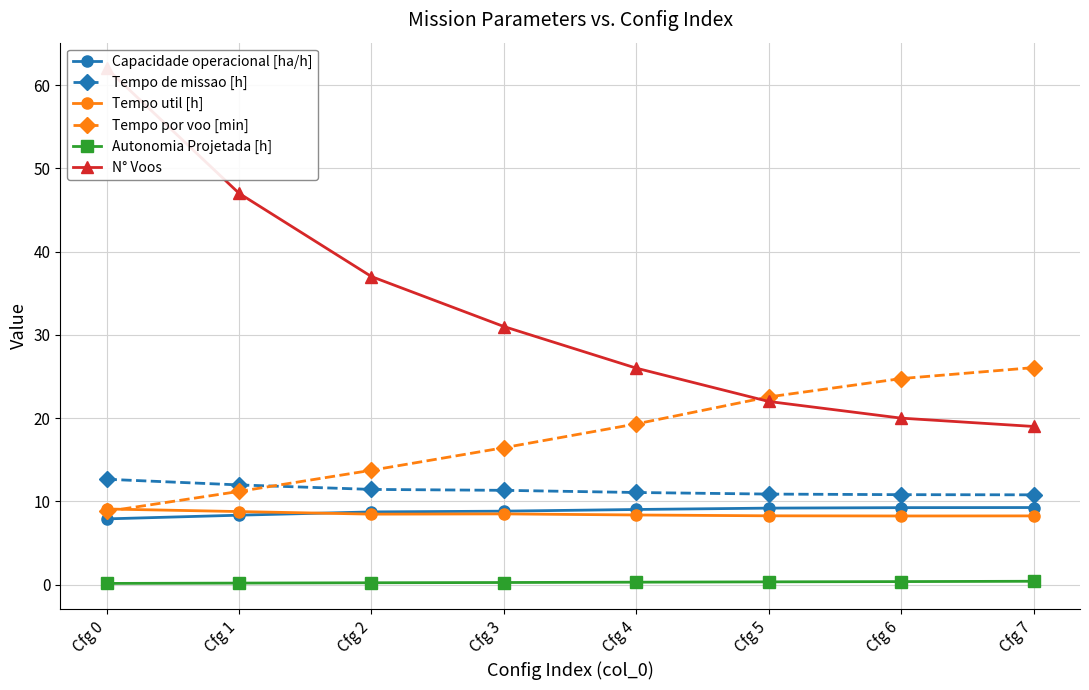

Reading left to right, transcribe all the data shown in this chart.

Capacidade operacional [ha/h]: Cfg 0=7.9	Cfg 1=8.3	Cfg 2=8.7	Cfg 3=8.8	Cfg 4=9.0	Cfg 5=9.2	Cfg 6=9.3	Cfg 7=9.3
Tempo de missao [h]: Cfg 0=12.7	Cfg 1=12.0	Cfg 2=11.4	Cfg 3=11.3	Cfg 4=11.1	Cfg 5=10.9	Cfg 6=10.8	Cfg 7=10.8
Tempo util [h]: Cfg 0=9.1	Cfg 1=8.8	Cfg 2=8.5	Cfg 3=8.5	Cfg 4=8.4	Cfg 5=8.3	Cfg 6=8.2	Cfg 7=8.3
Tempo por voo [min]: Cfg 0=8.8	Cfg 1=11.2	Cfg 2=13.7	Cfg 3=16.4	Cfg 4=19.3	Cfg 5=22.6	Cfg 6=24.8	Cfg 7=26.1
Autonomia Projetada [h]: Cfg 0=0.1	Cfg 1=0.2	Cfg 2=0.2	Cfg 3=0.3	Cfg 4=0.3	Cfg 5=0.3	Cfg 6=0.4	Cfg 7=0.4
N° Voos: Cfg 0=62.0	Cfg 1=47.0	Cfg 2=37.0	Cfg 3=31.0	Cfg 4=26.0	Cfg 5=22.0	Cfg 6=20.0	Cfg 7=19.0